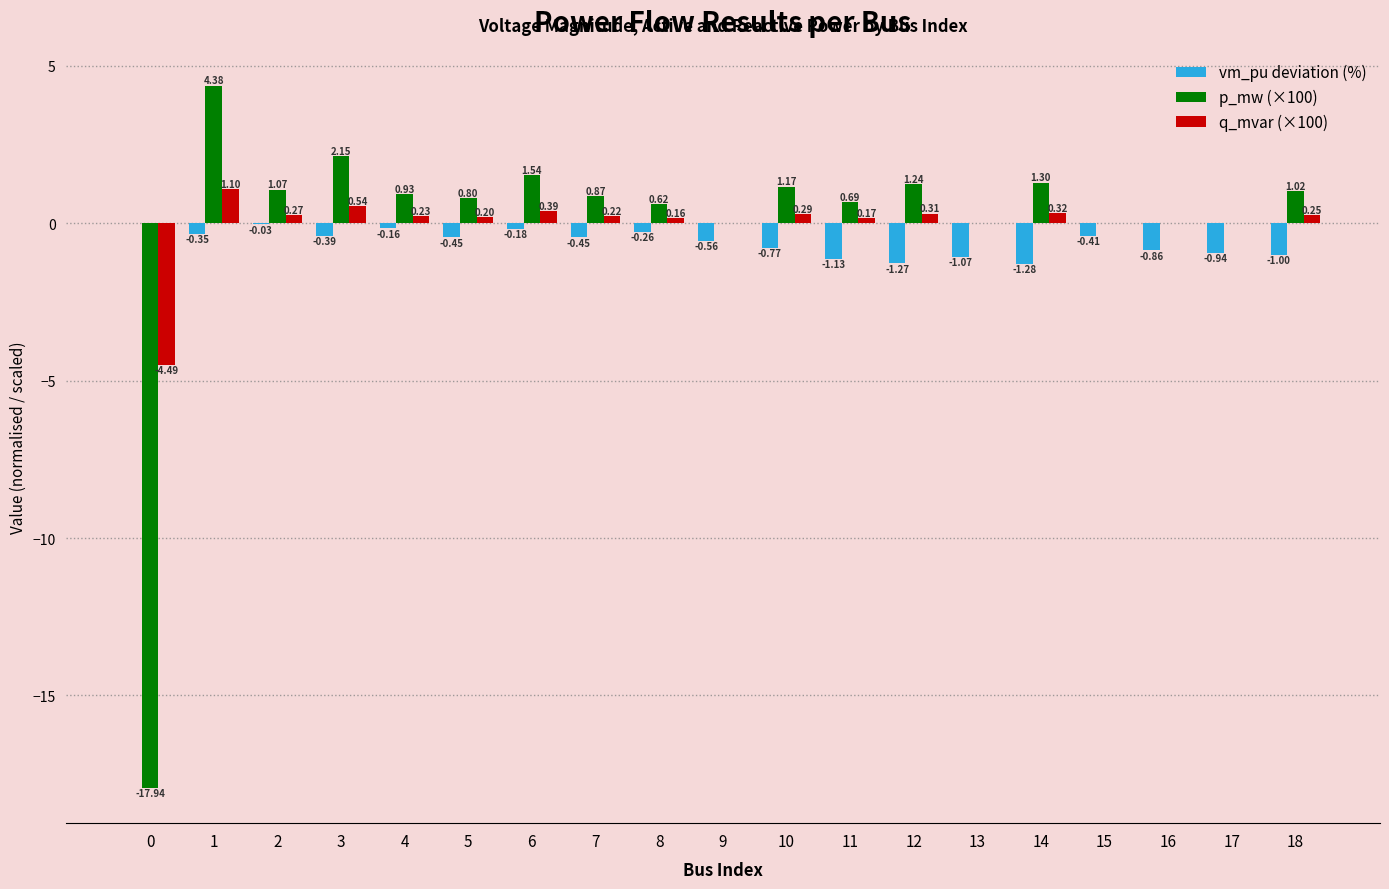

Which series has the largest total across all categories?

q_mvar (×100)